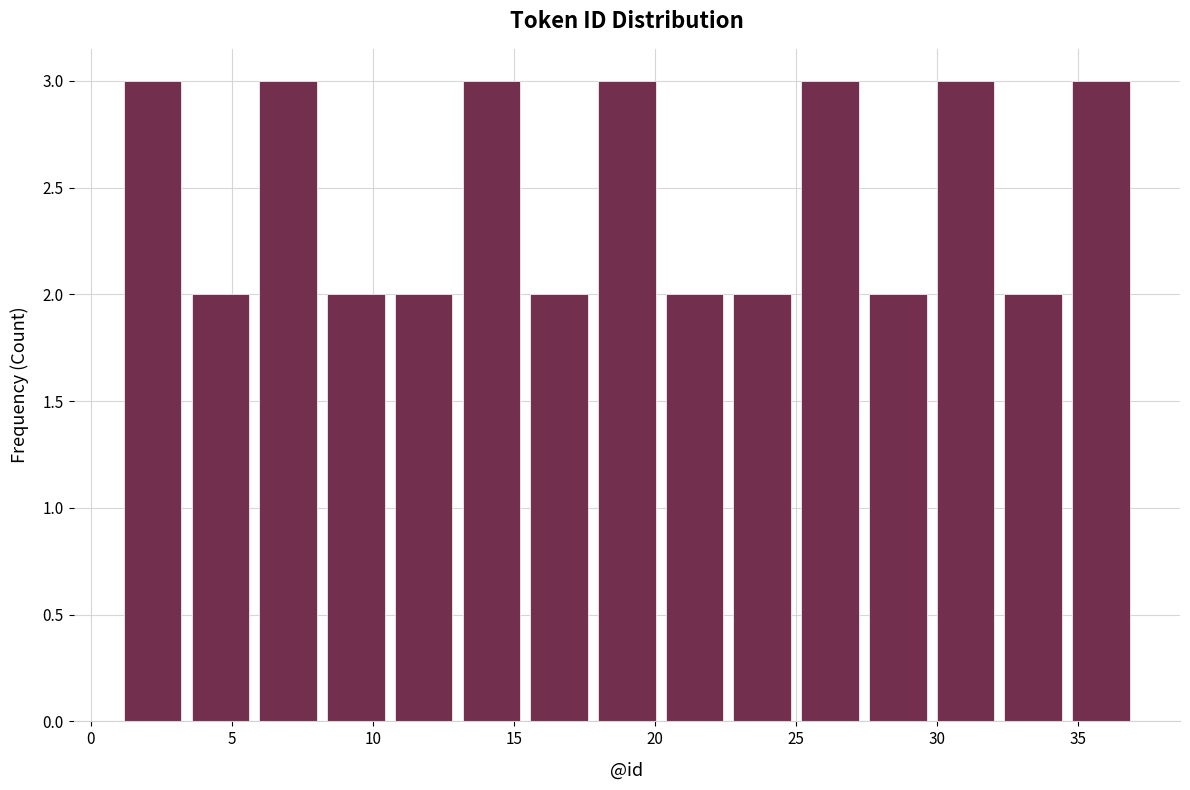

What is the height of the bar covering 32.2 to 34.6 on the x-axis? Neither the bar edges nor the heights are printed on the chart, so give them approximately, as read against the axes.

2